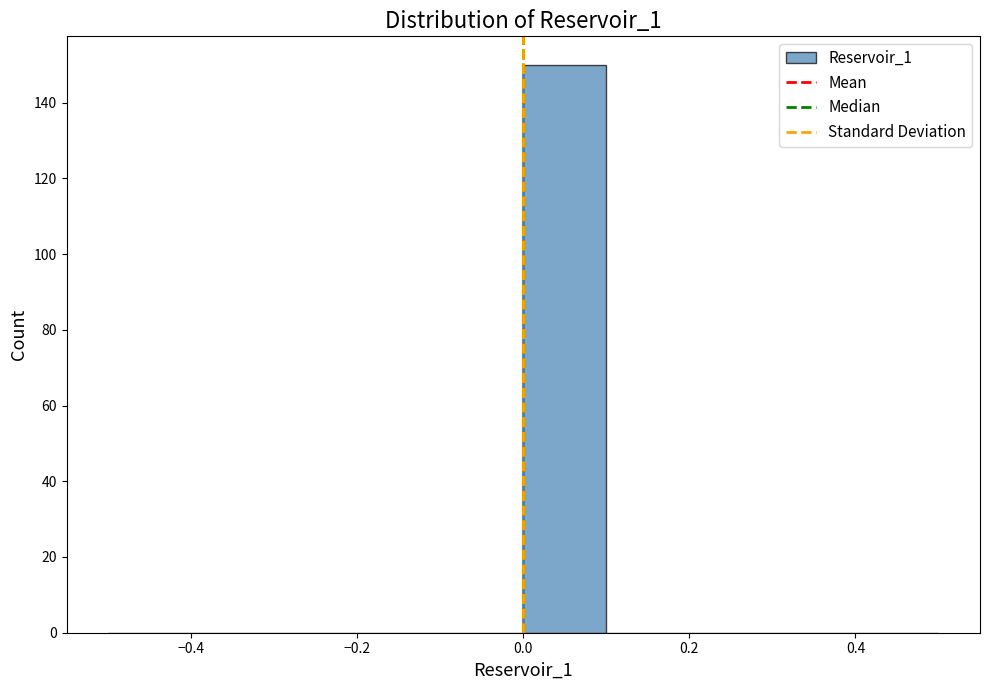

Reading left to right, transcribe this chart: for each bar, give the range it covers on the x-axis and its height. The values are not printed on the chart, so give them approximately, as read against the axis.

-0.5 to -0.4: 0
-0.4 to -0.3: 0
-0.3 to -0.2: 0
-0.2 to -0.1: 0
-0.1 to 0.0: 0
0.0 to 0.1: 150
0.1 to 0.2: 0
0.2 to 0.3: 0
0.3 to 0.4: 0
0.4 to 0.5: 0